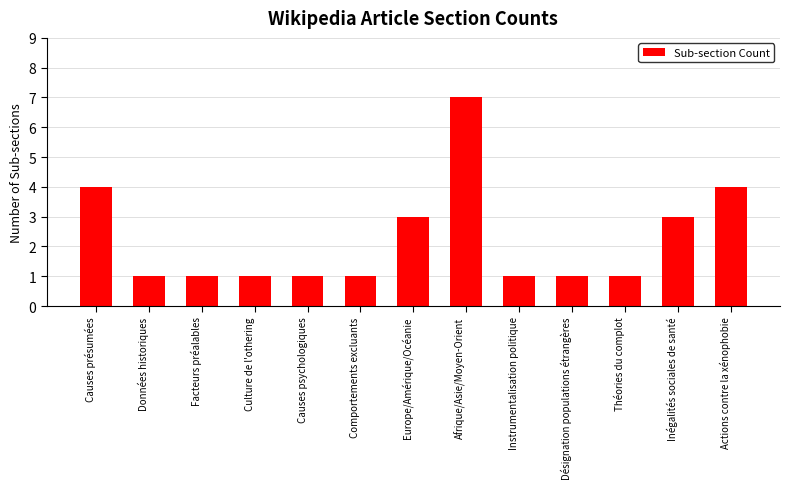

Count the number of data series in this chart.

1